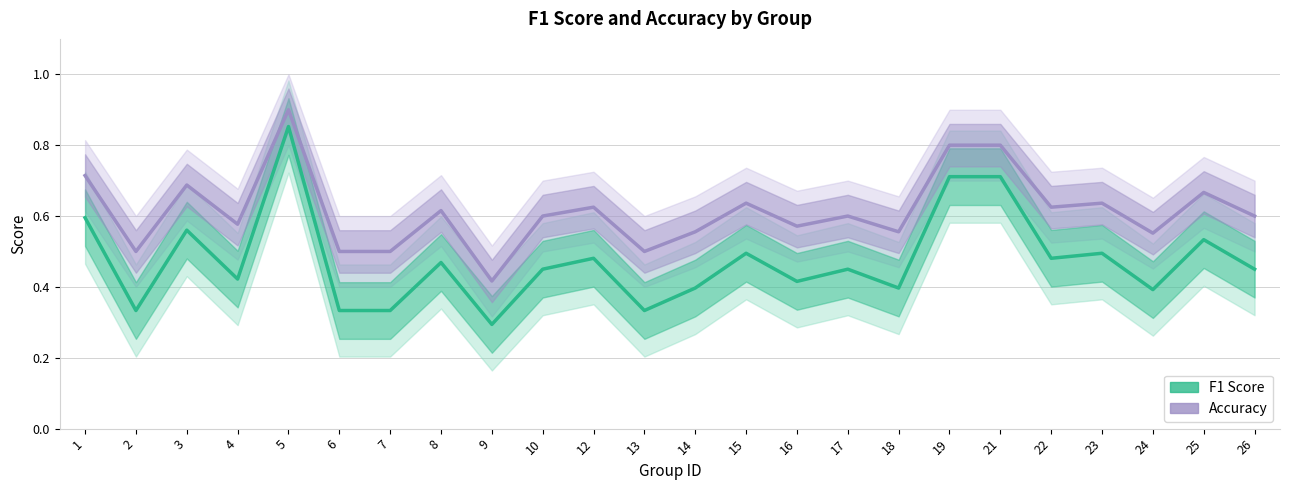

How many interior local peaks does the Accuracy series have?

8